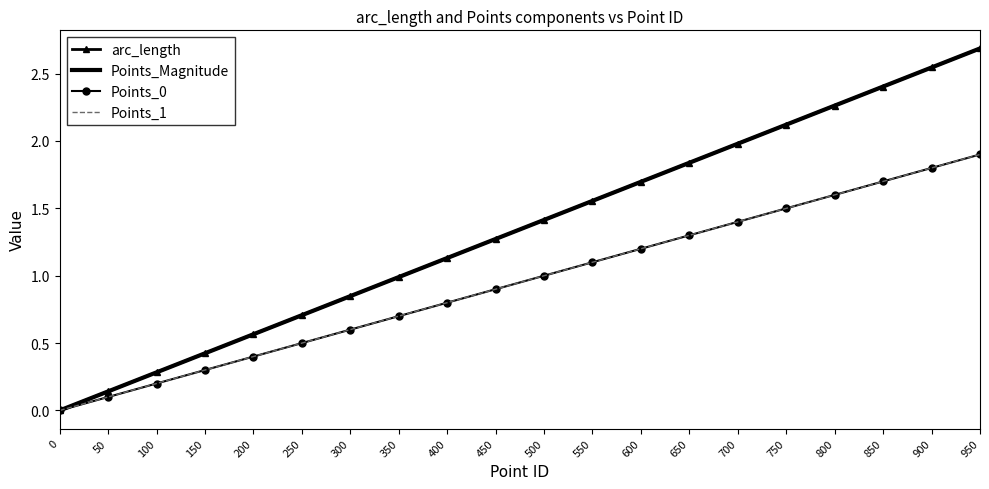

True or false: Points_1 and arc_length cross at least once.

False